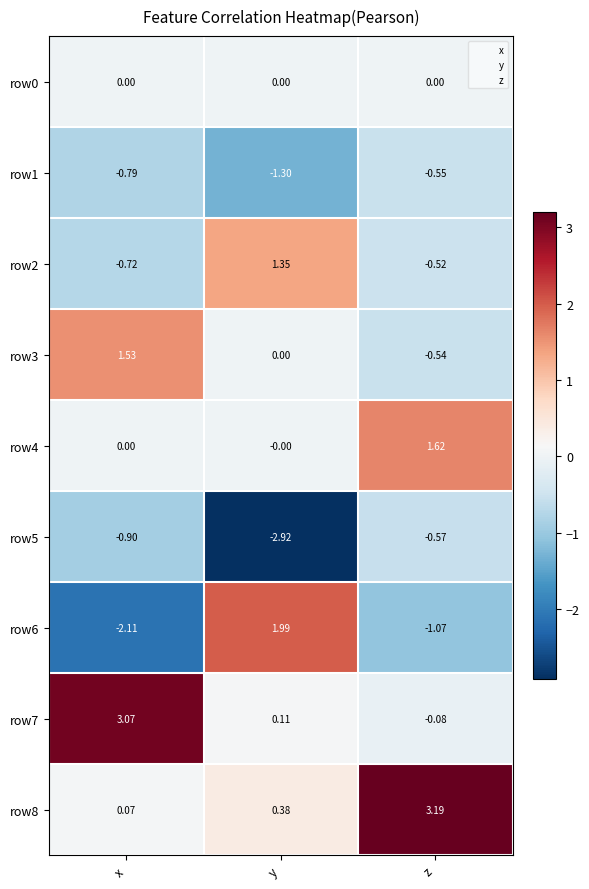

Where does the row2 series first go above 0?

y